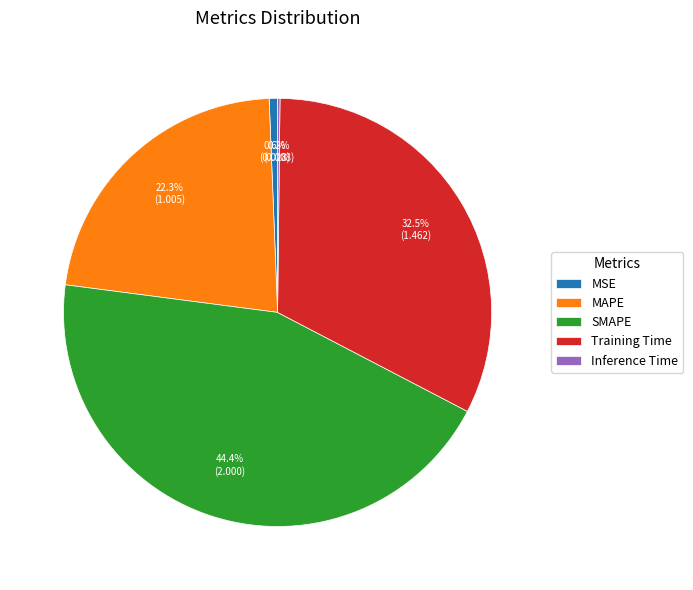

Which slice is the largest?

SMAPE